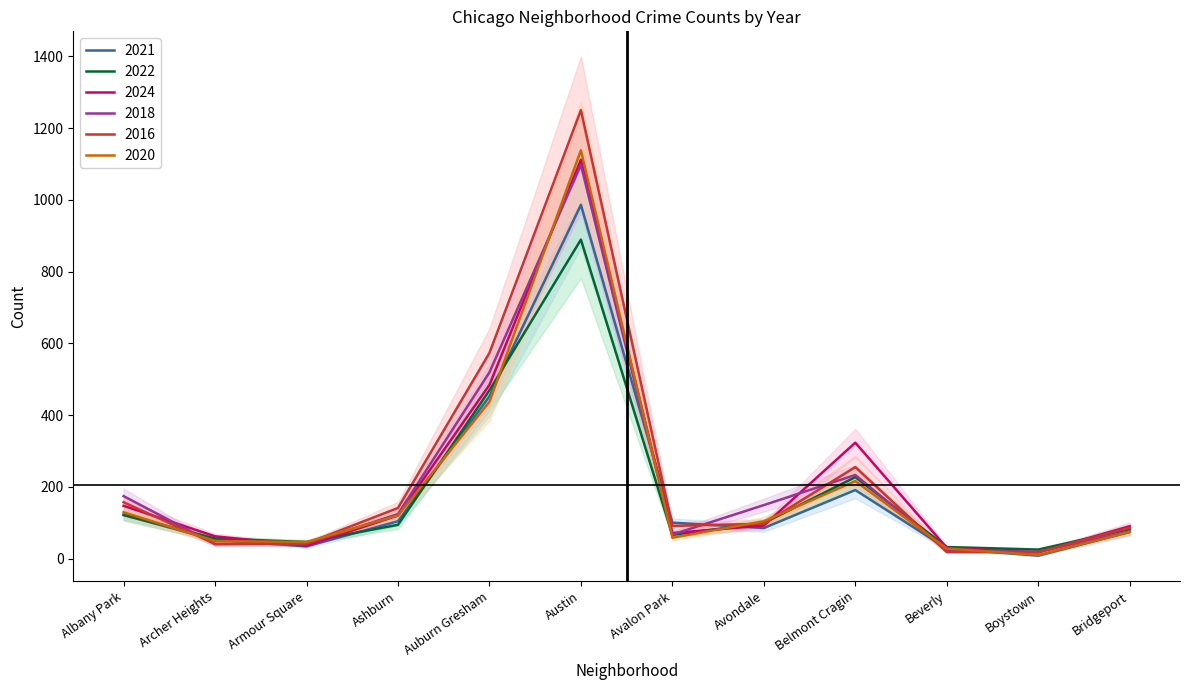

Rank the series at Avalon Park from lowest to highest value.

2020, 2022, 2018, 2024, 2016, 2021